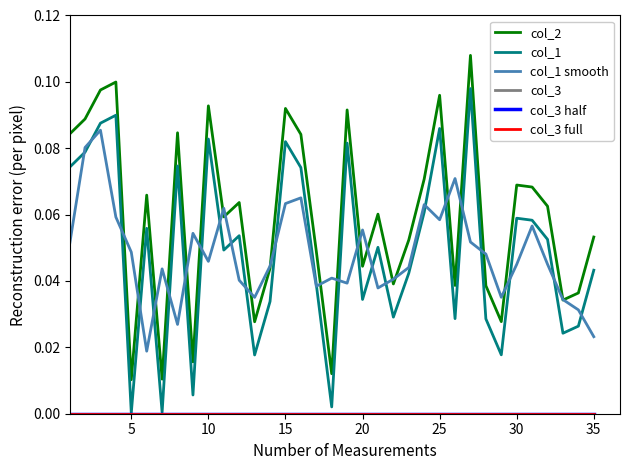

Rank the series by their maximum value, from highest to lowest.

col_2, col_1, col_1 smooth, col_3, col_3 full, col_3 half